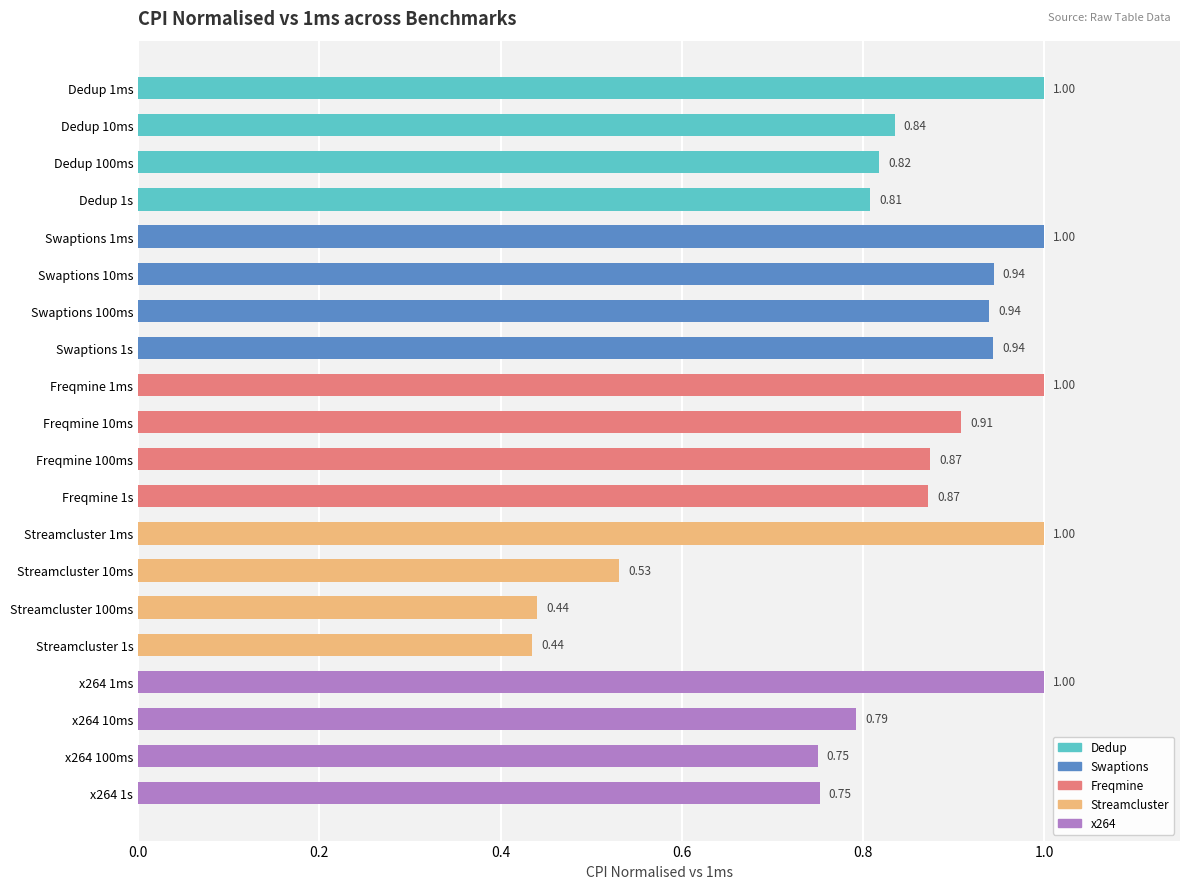

What is the difference between the second highest and minimum values?

0.6